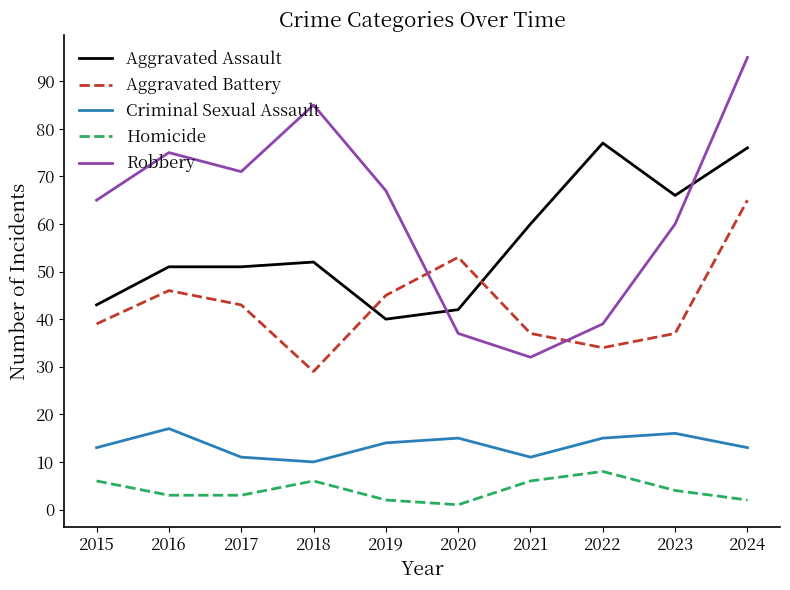

Rank the series at 2021 from lowest to highest value.

Homicide, Criminal Sexual Assault, Robbery, Aggravated Battery, Aggravated Assault